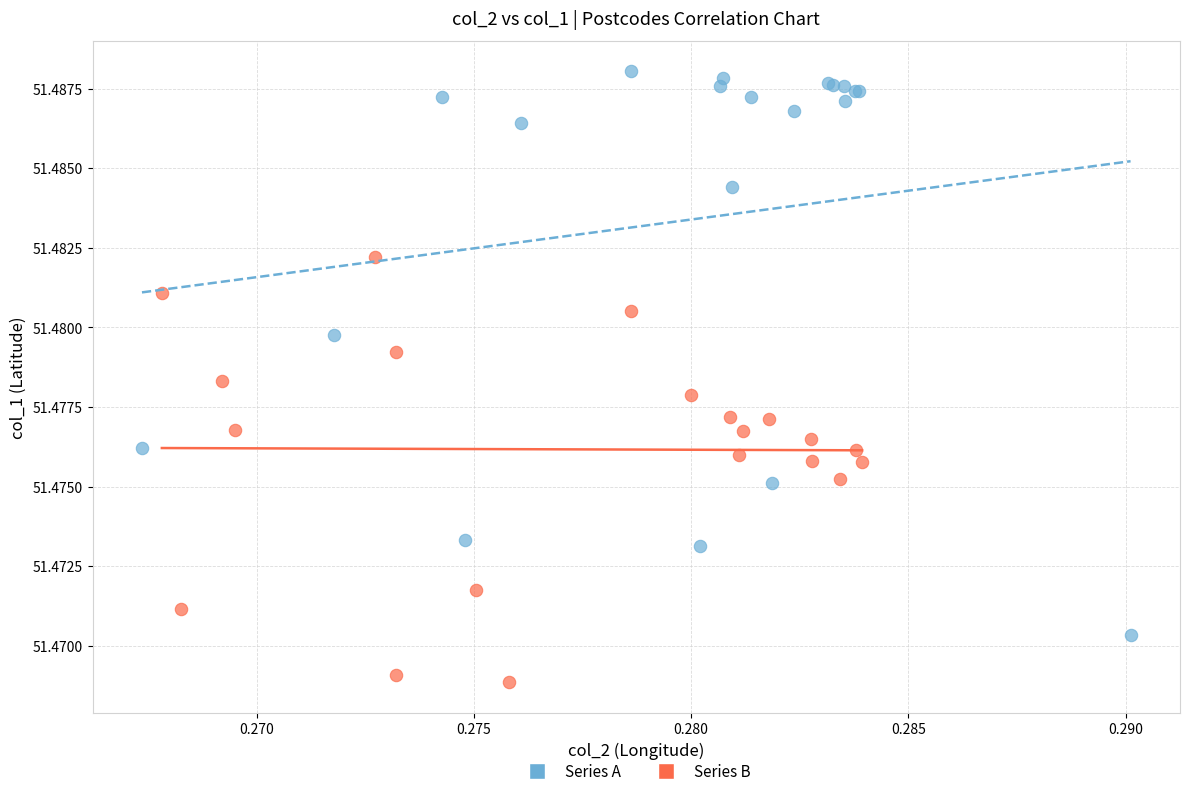

Which series has the widest spread of Y values?

Series A